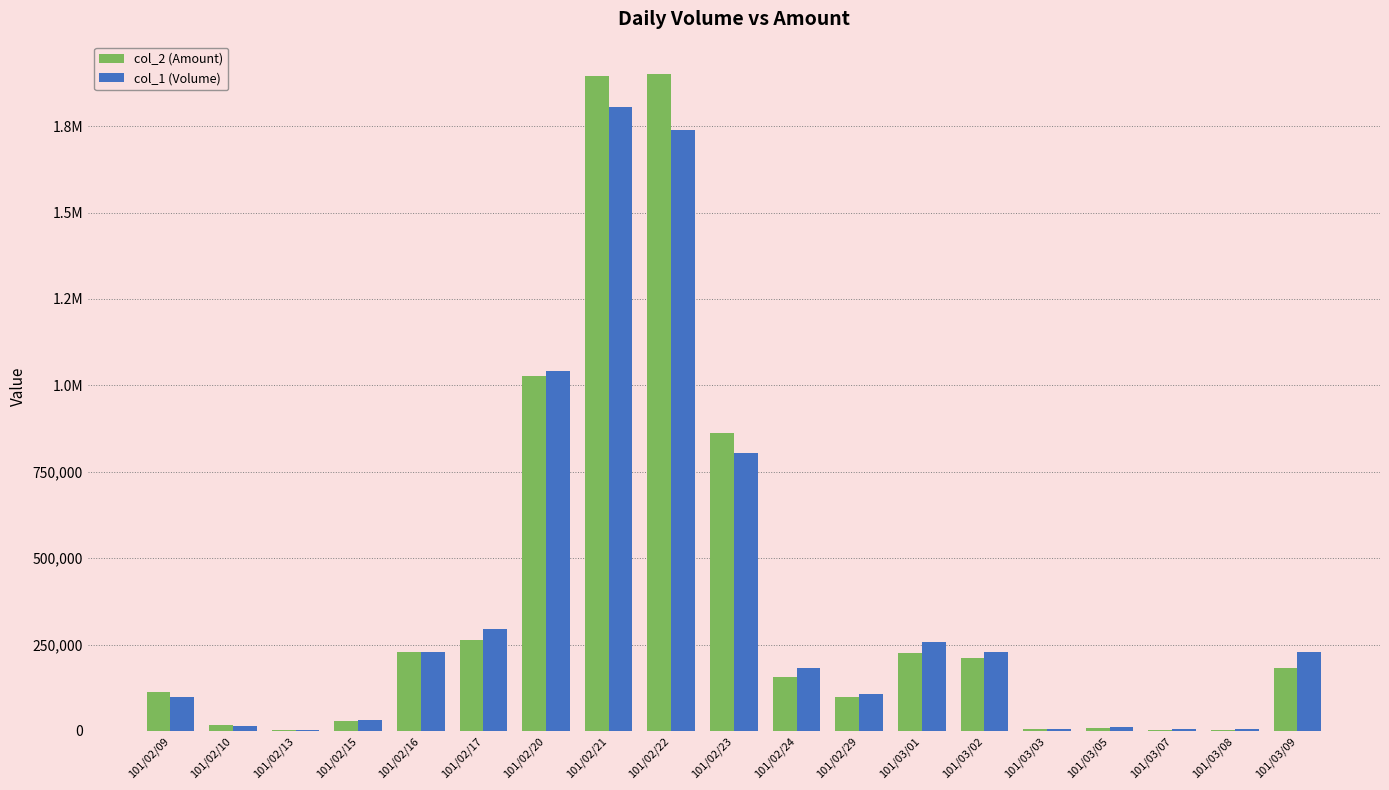

The col_1 (Volume) series shows 2000 at 101/02/13. True or false?

True